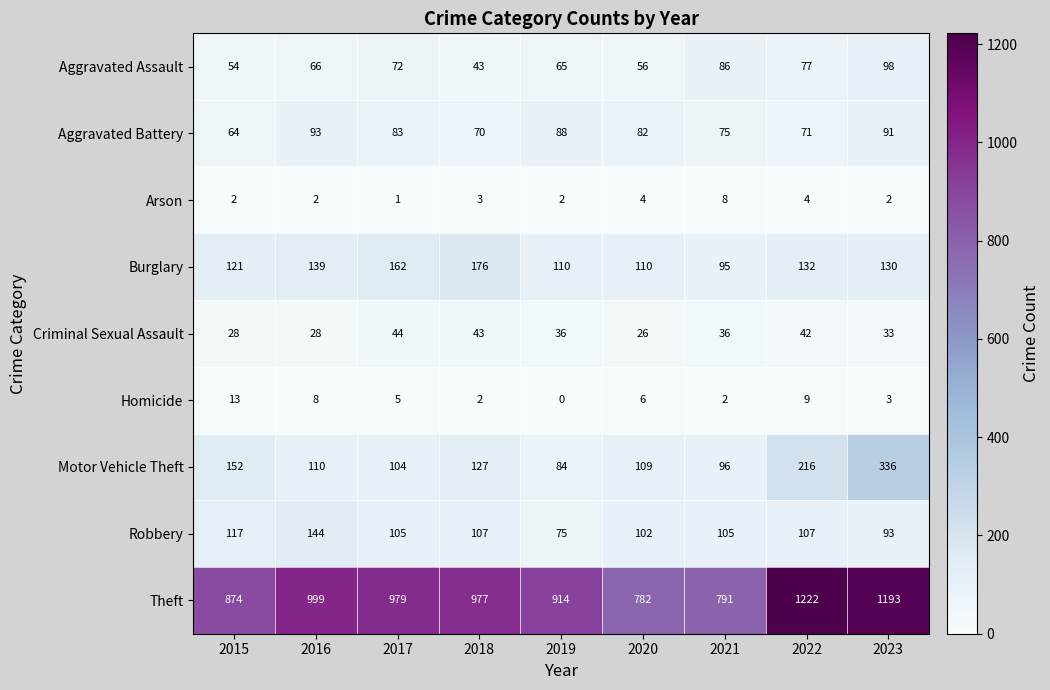

At which category is the sum across all series the highest?

2023